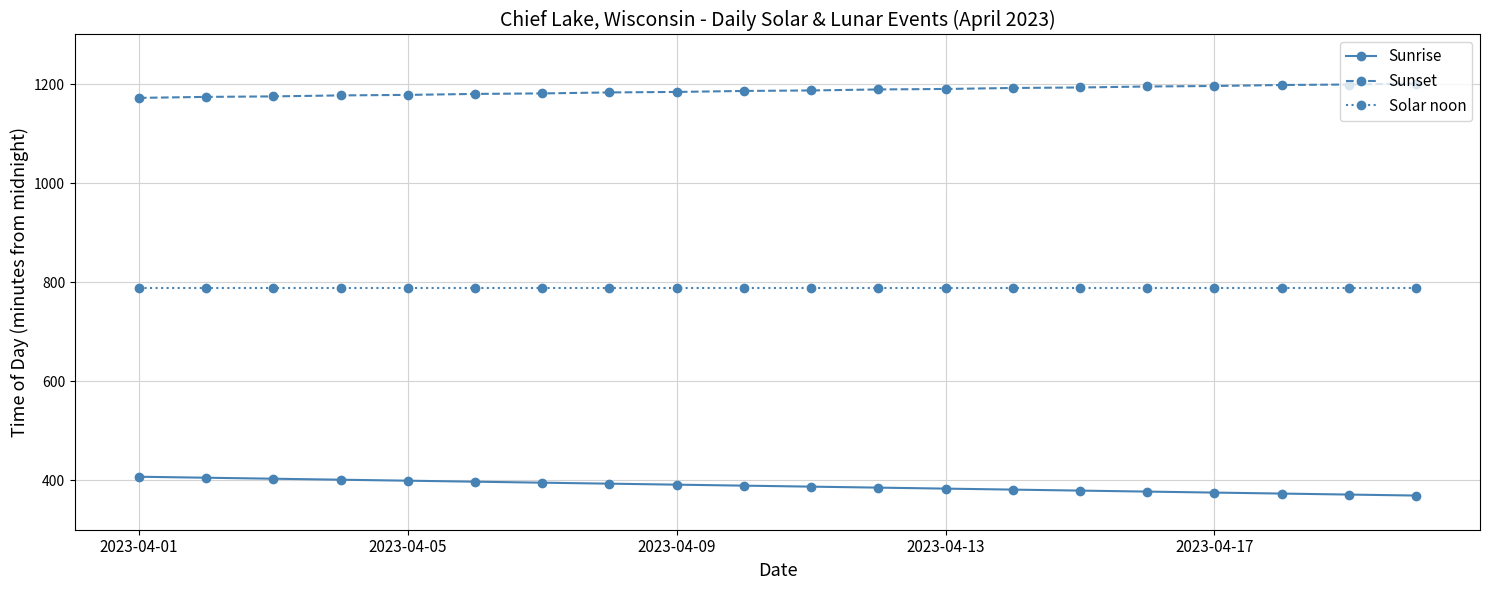

Which series has the largest total across all categories?

Sunset